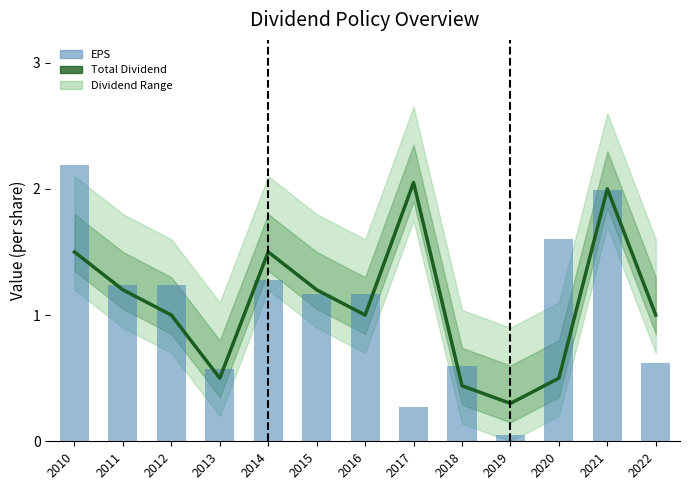

How many groups of bars are there?

13